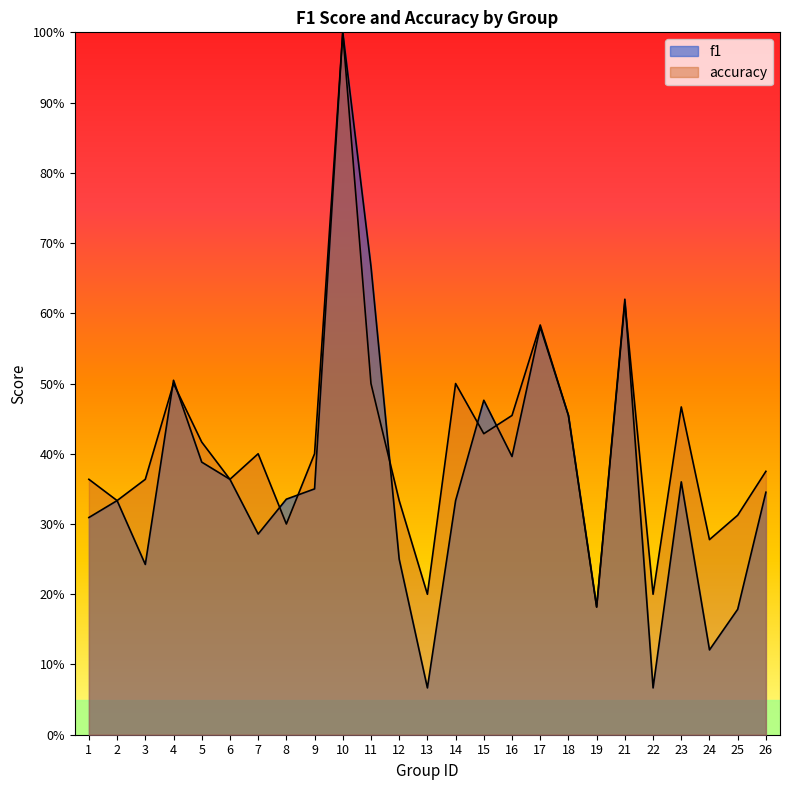

Which category has the lowest value in the f1 series?

13